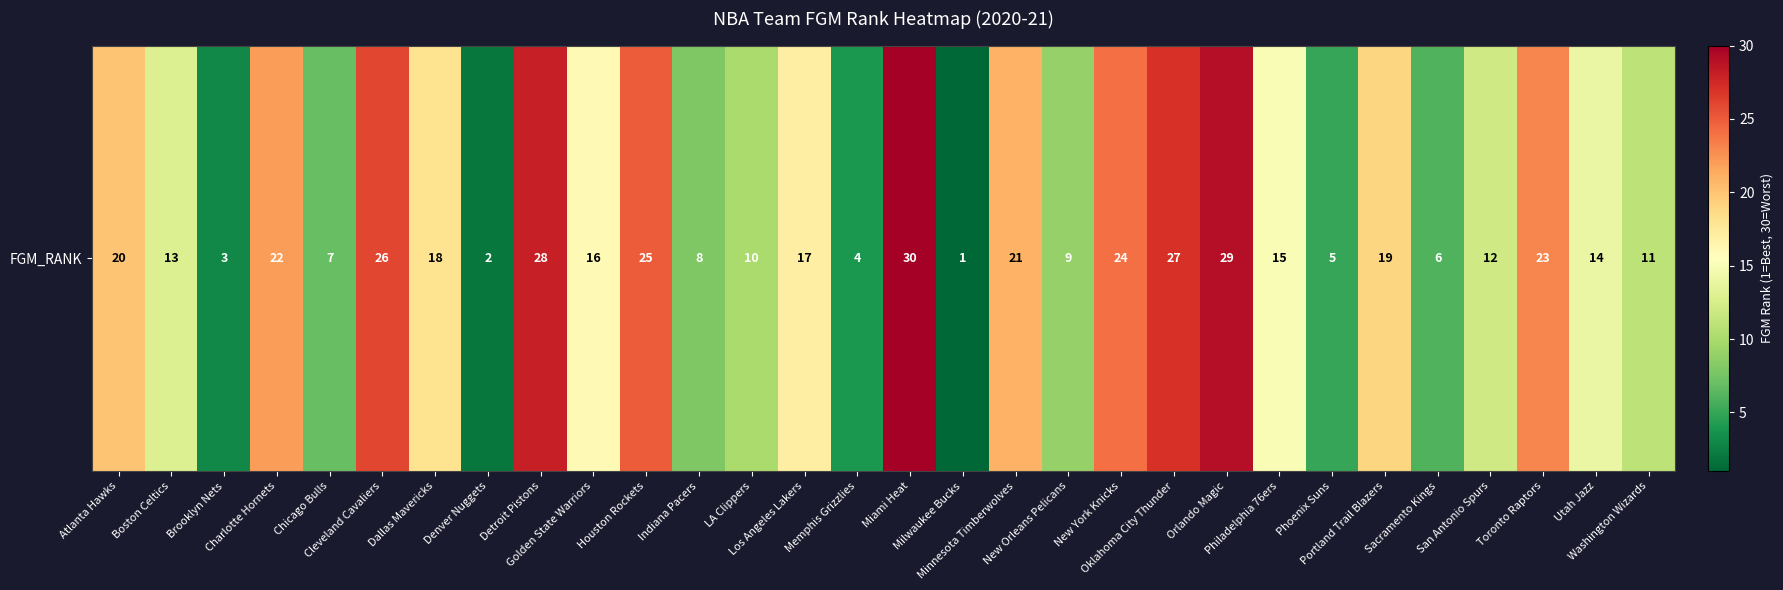

Between Golden State Warriors and Brooklyn Nets, which is larger?

Golden State Warriors